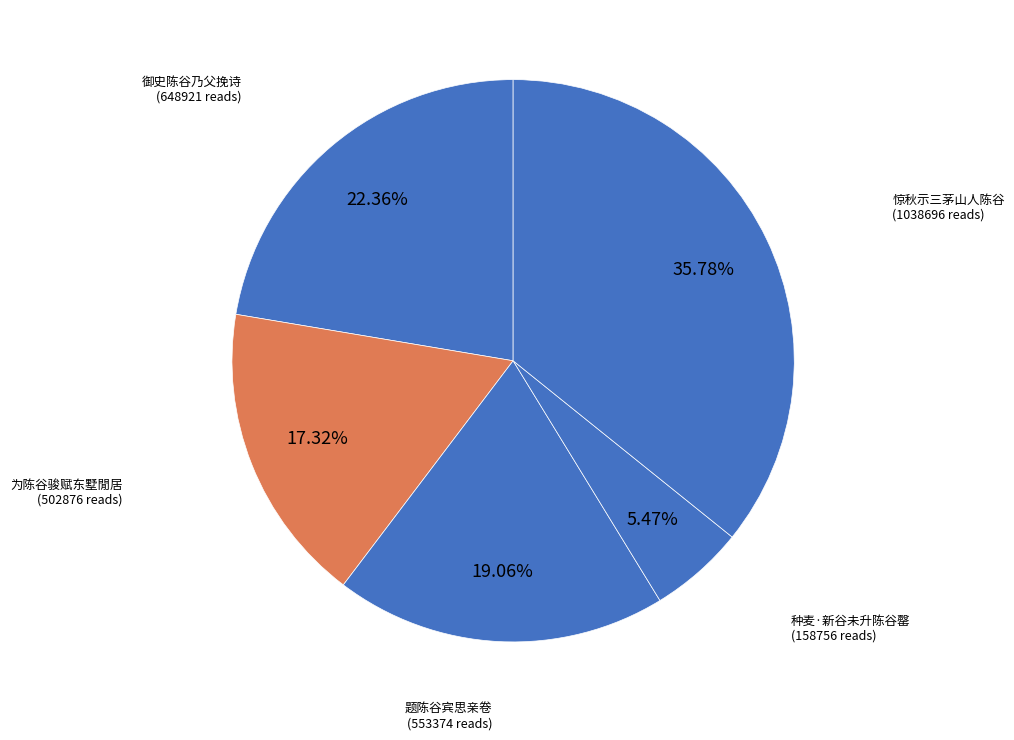

Is it true that 御史陈谷乃父挽诗 is 22% of the pie?

True